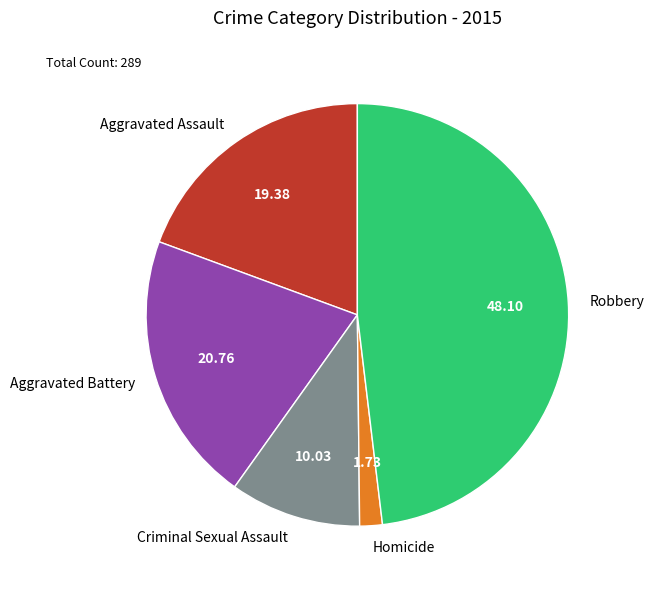

Is there a majority slice in this chart?

No